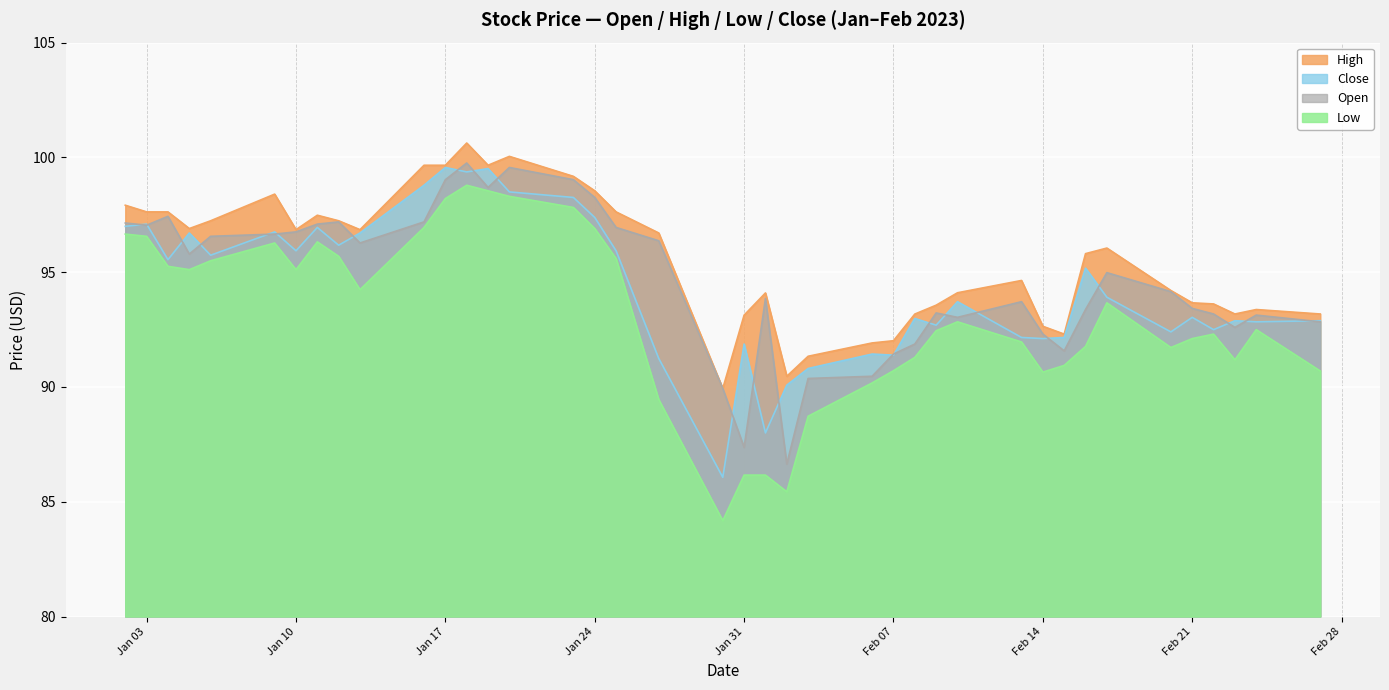

The value of Close at Jan 17 is 36.6. True or false?

False